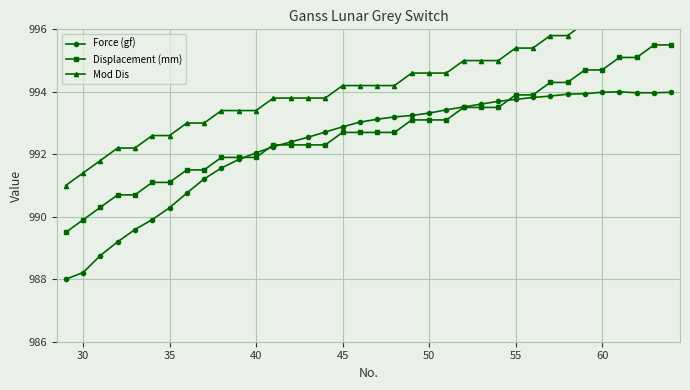

Which series has the widest spread of values?

Force (gf)